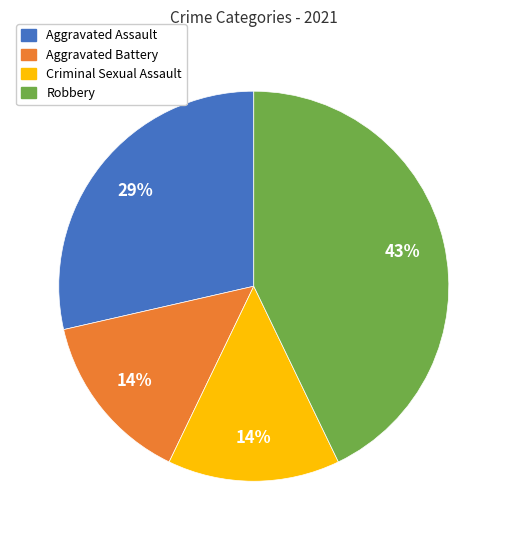

Combined, do Robbery and Aggravated Battery account for over 50%?

Yes